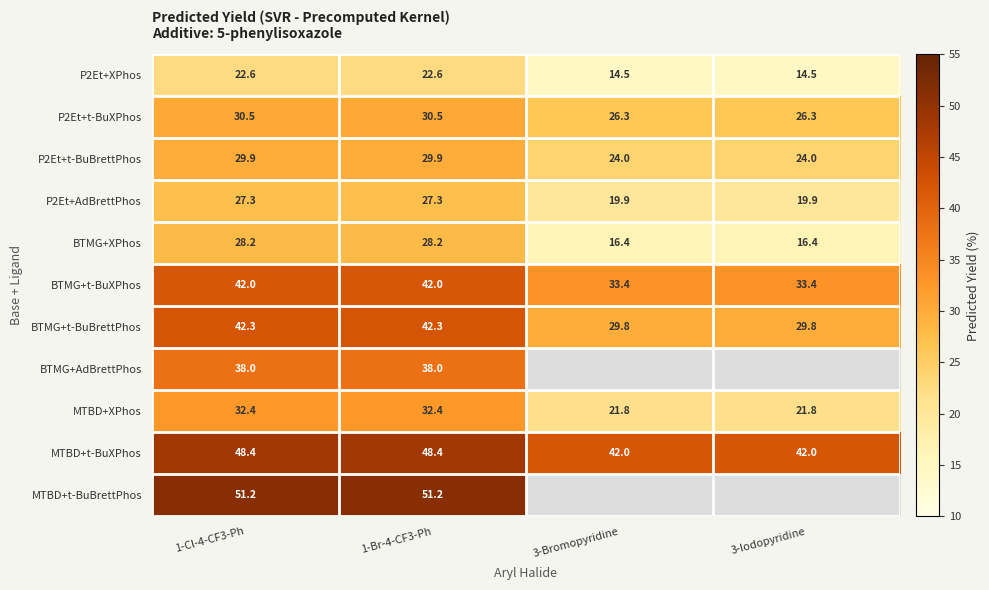

Is the value of BTMG+XPhos at 1-Cl-4-CF3-Ph greater than the value of P2Et+AdBrettPhos at 3-Iodopyridine?

Yes